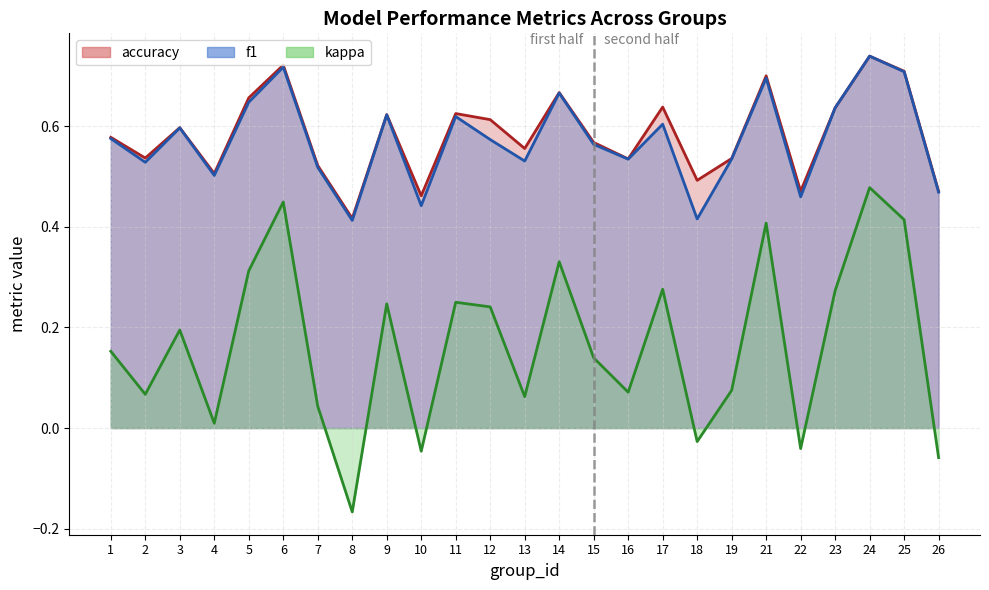

At which label is kappa closest to 0?

4